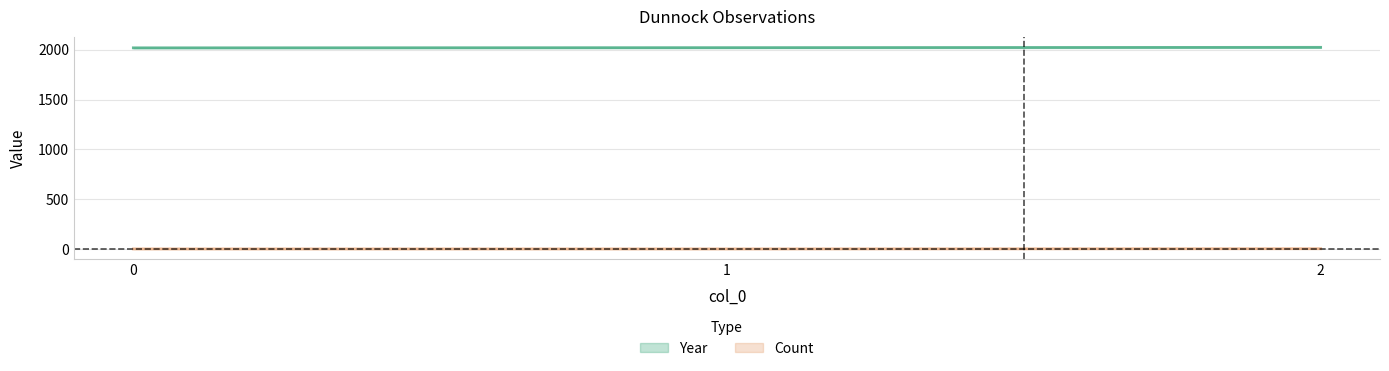

What is the average value of the Count series?

2